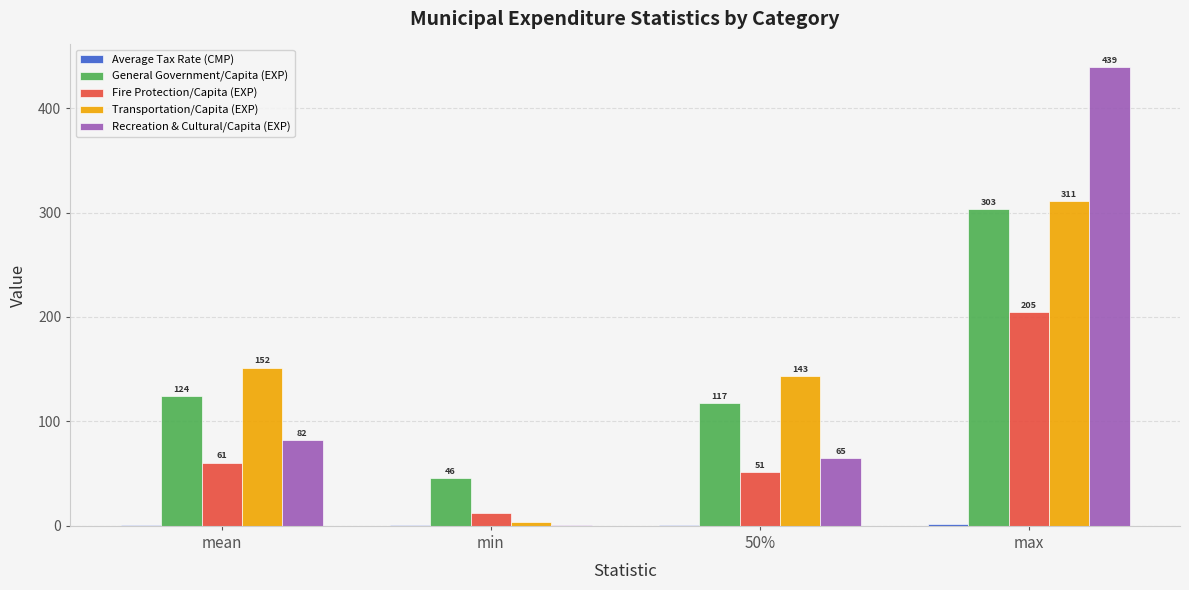

Which series has the largest total across all categories?

Transportation/Capita (EXP)